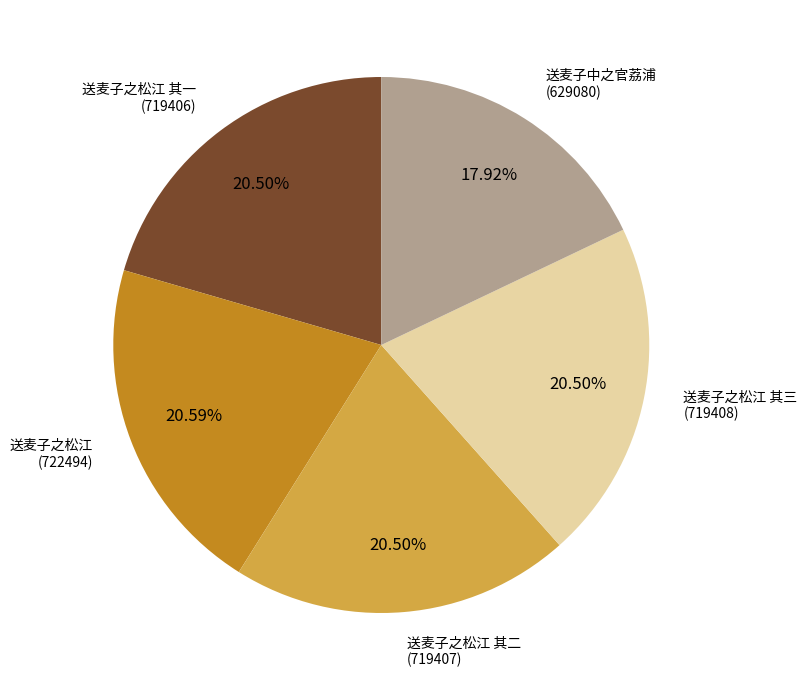

Does any single category account for the majority?

No